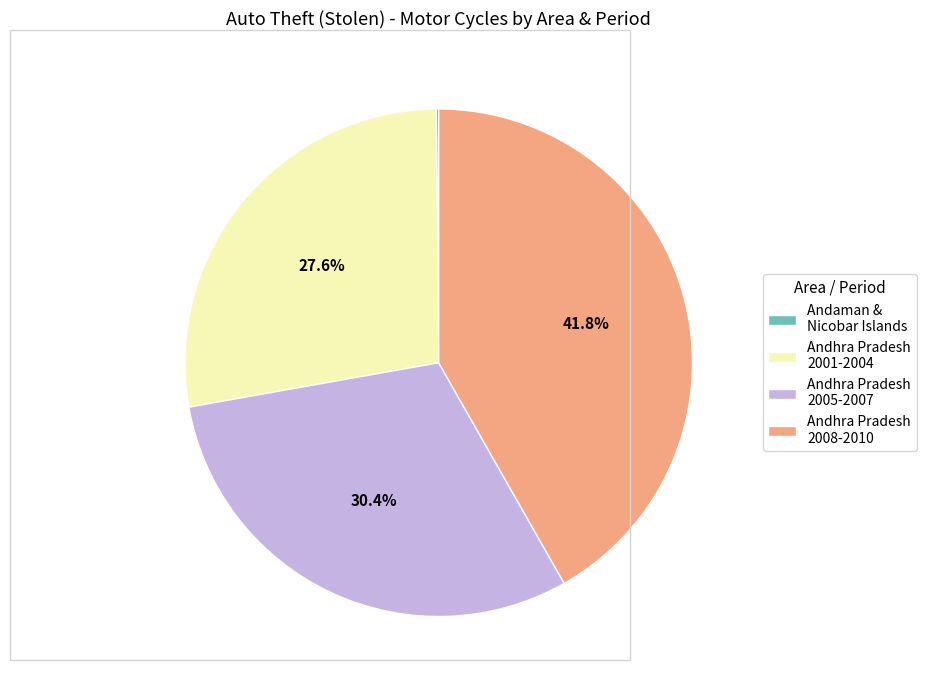

Which category has the biggest portion of the pie?

Andhra Pradesh 2008-2010